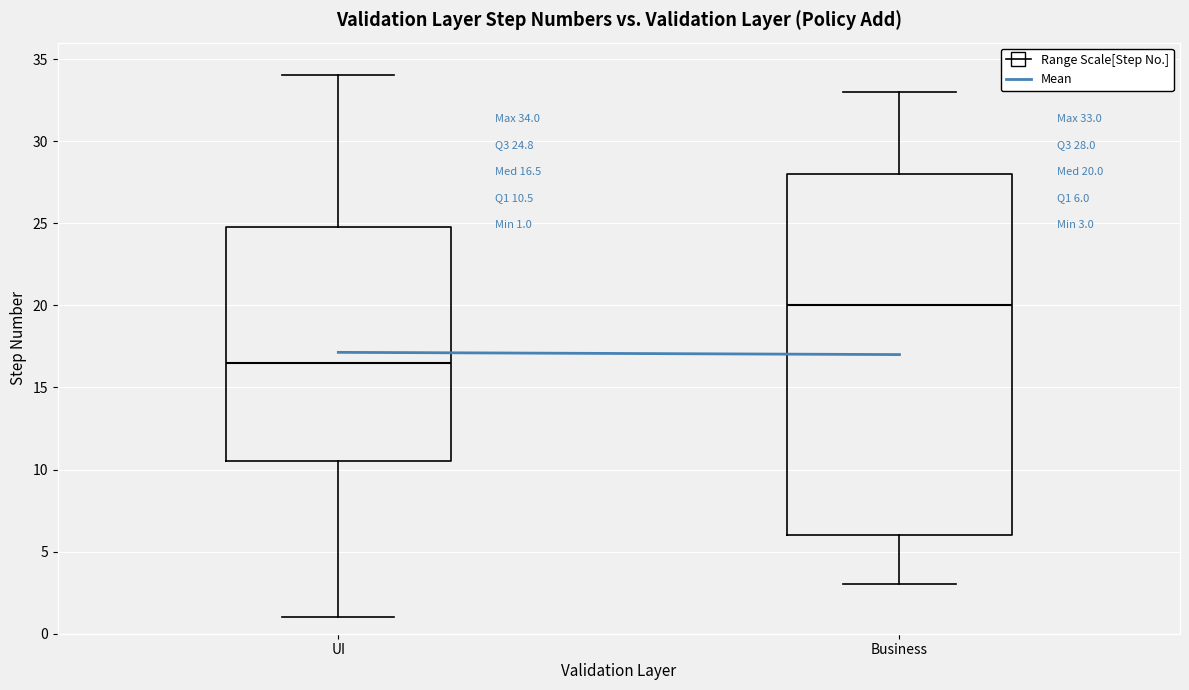

Which box is the tallest, from its lower edge to its upper edge?

Business